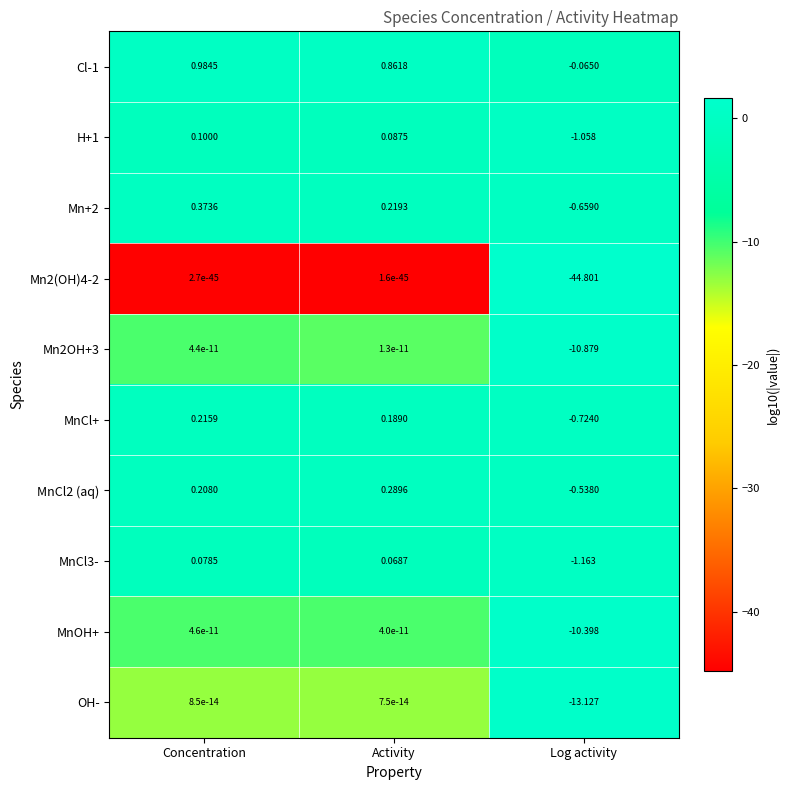

At which category is the sum across all series the highest?

Concentration